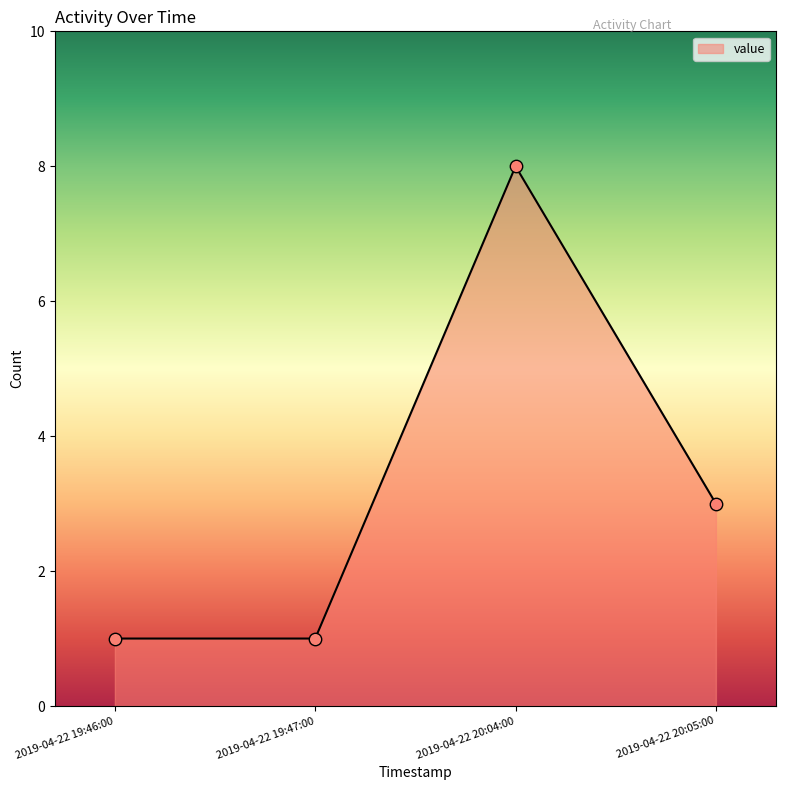

Which has a higher value, 2019-04-22 20:04:00 or 2019-04-22 20:05:00?

2019-04-22 20:04:00